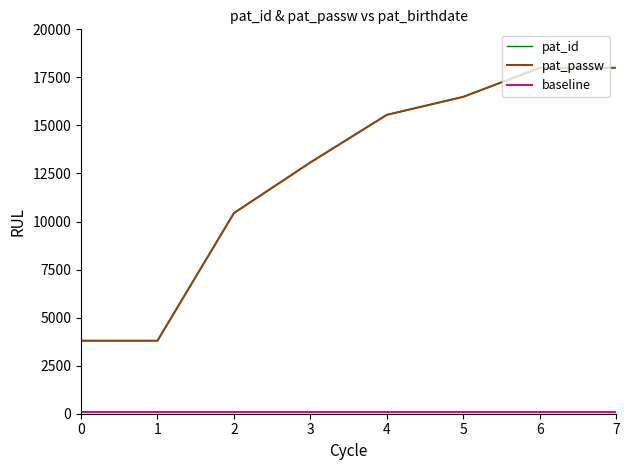

True or false: pat_id has a value of 792.1 at 0.

False